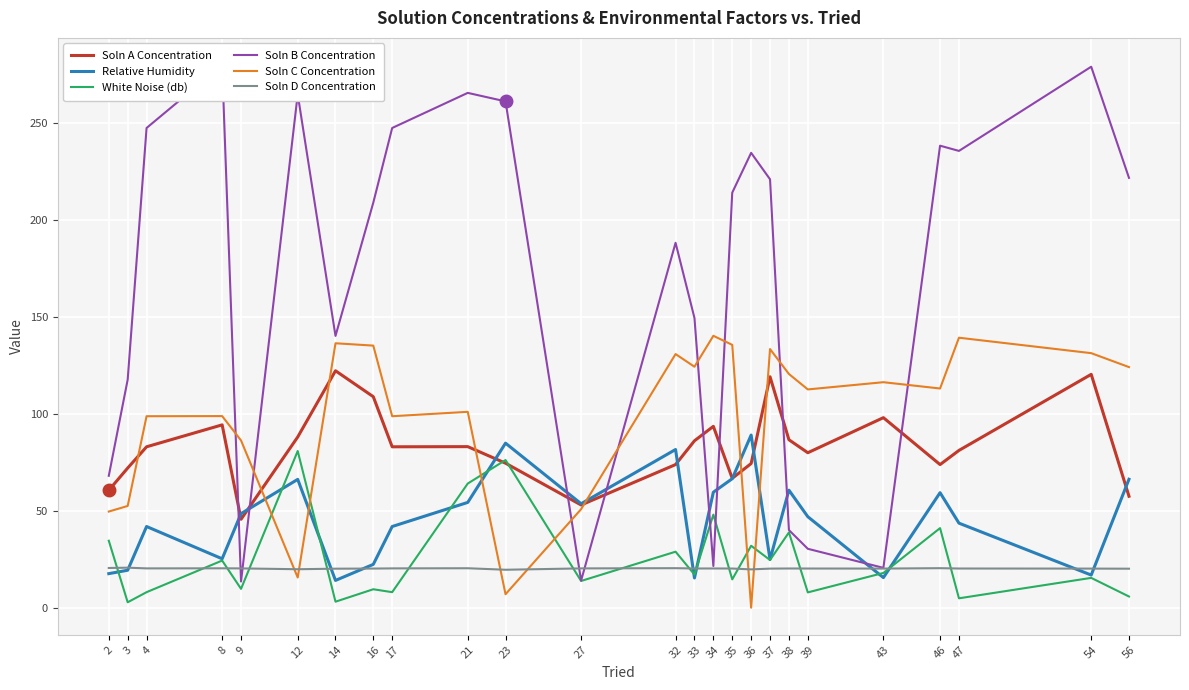

Between 33 and 3, which is larger?

33